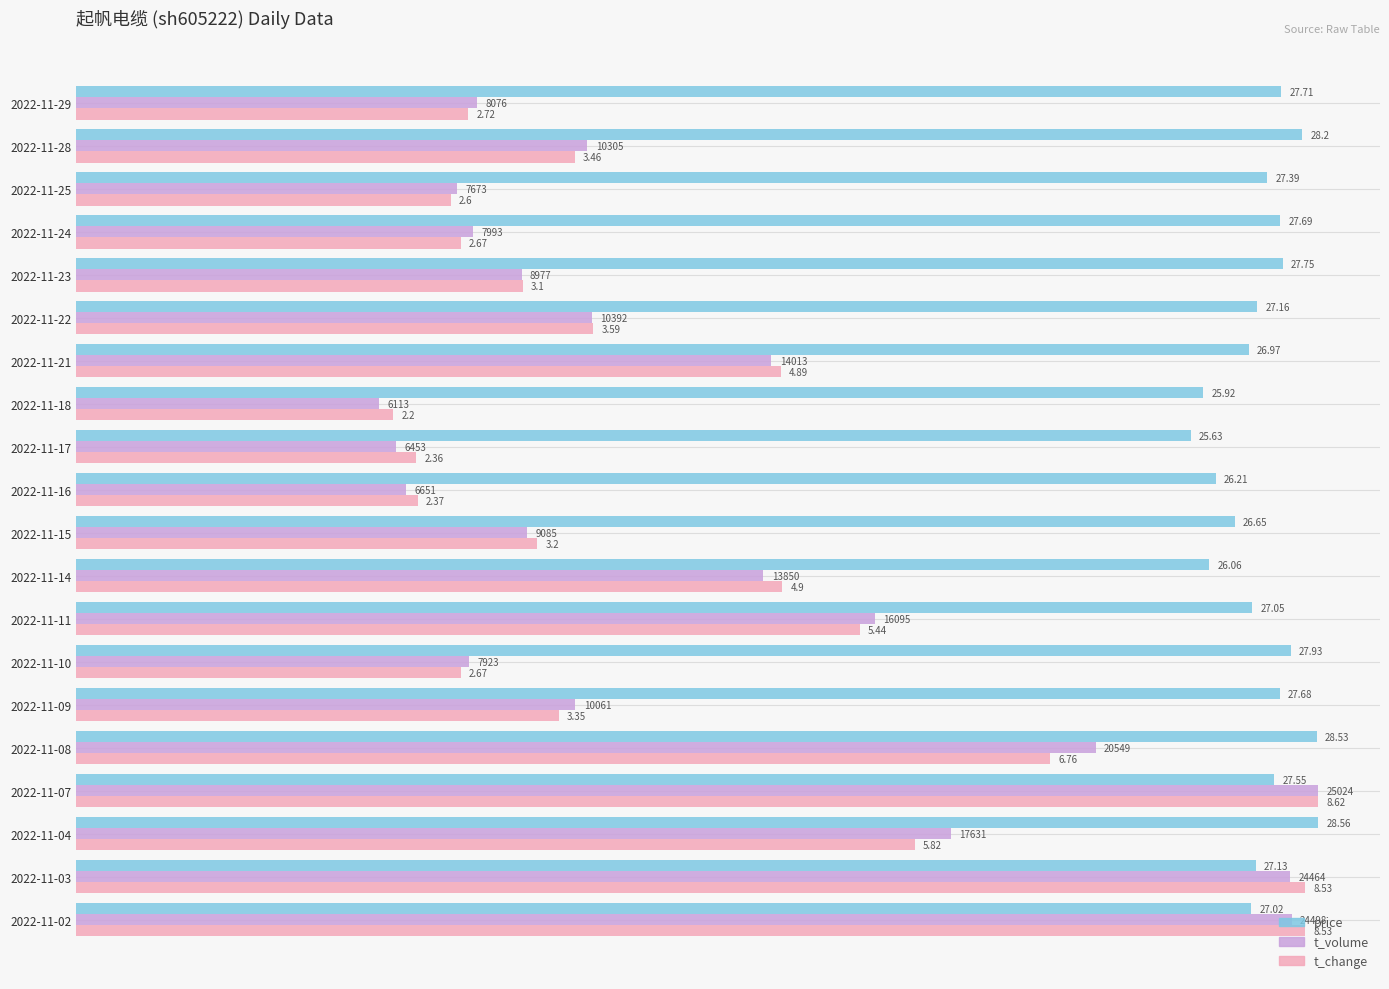

What are all the series names shown in the legend?

price, t_volume, t_change